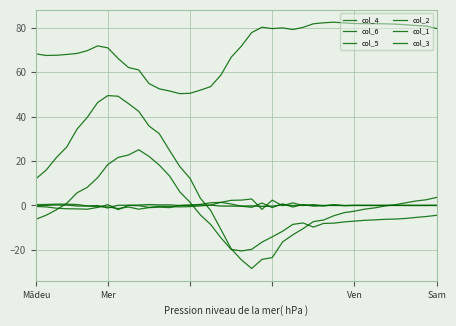

How many lines are shown in the chart?

6